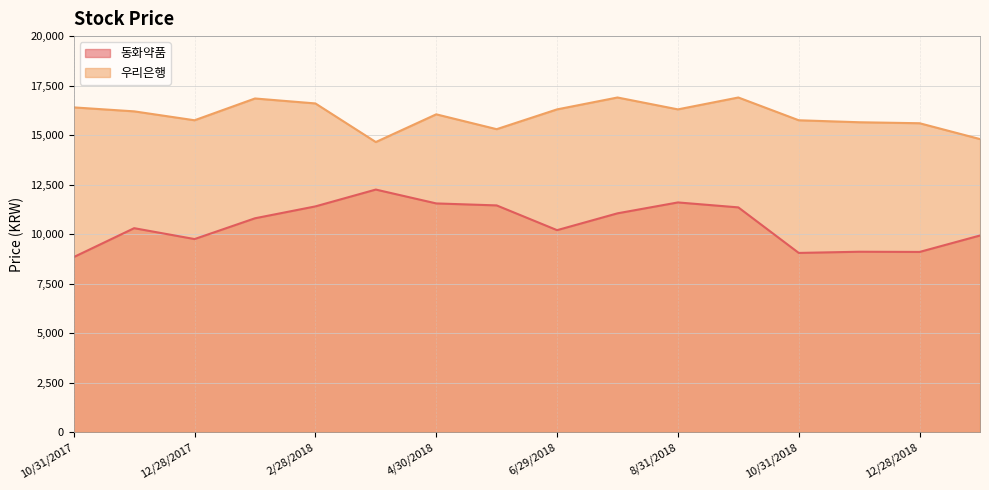

At which category is the sum across all series the highest?

9/28/2018